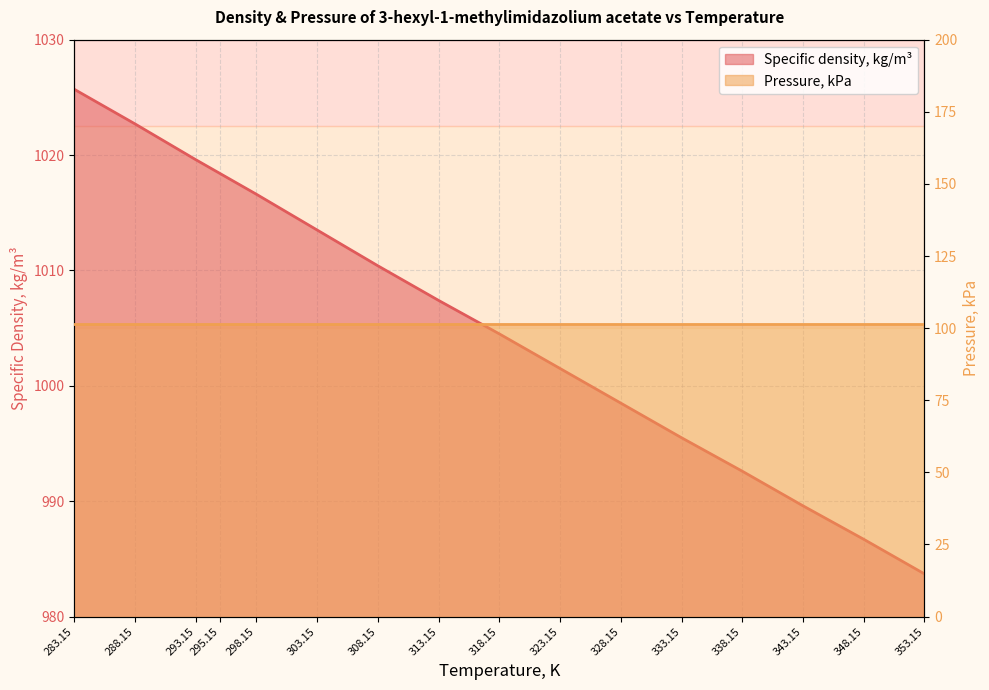

Which has a higher value, 333.15 or 313.15?

313.15